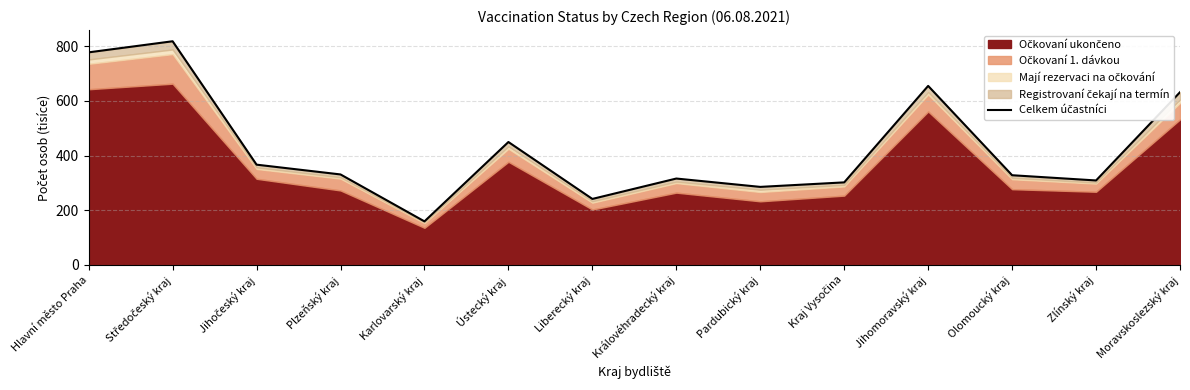

At which label does the data first exceed 330?

Hlavní město Praha